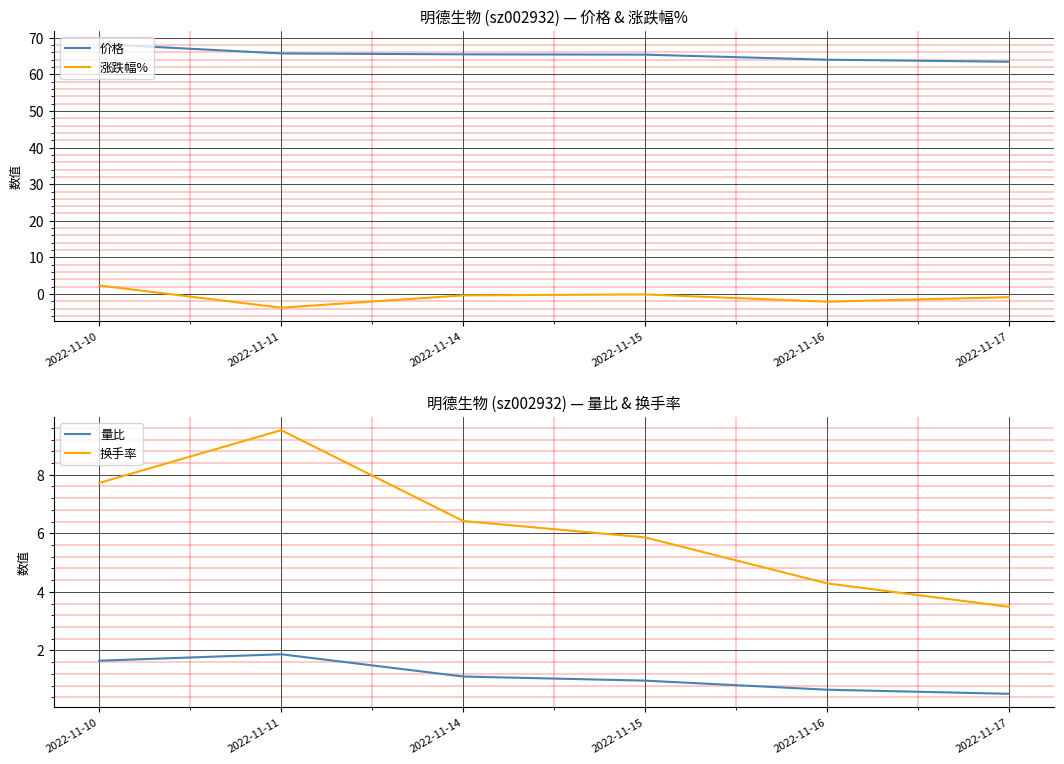

How many distinct data groups are displayed?

4